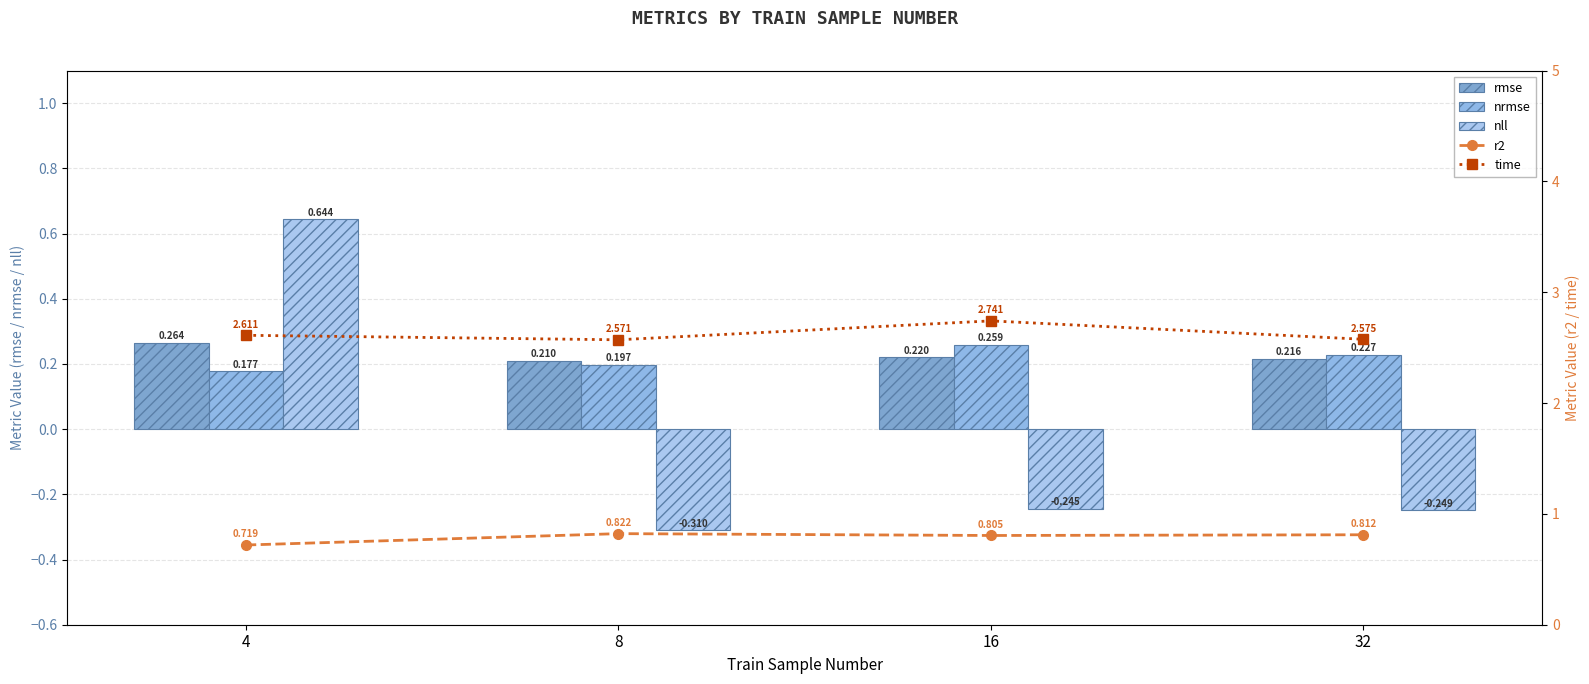

What is the greatest value displayed?

2.7